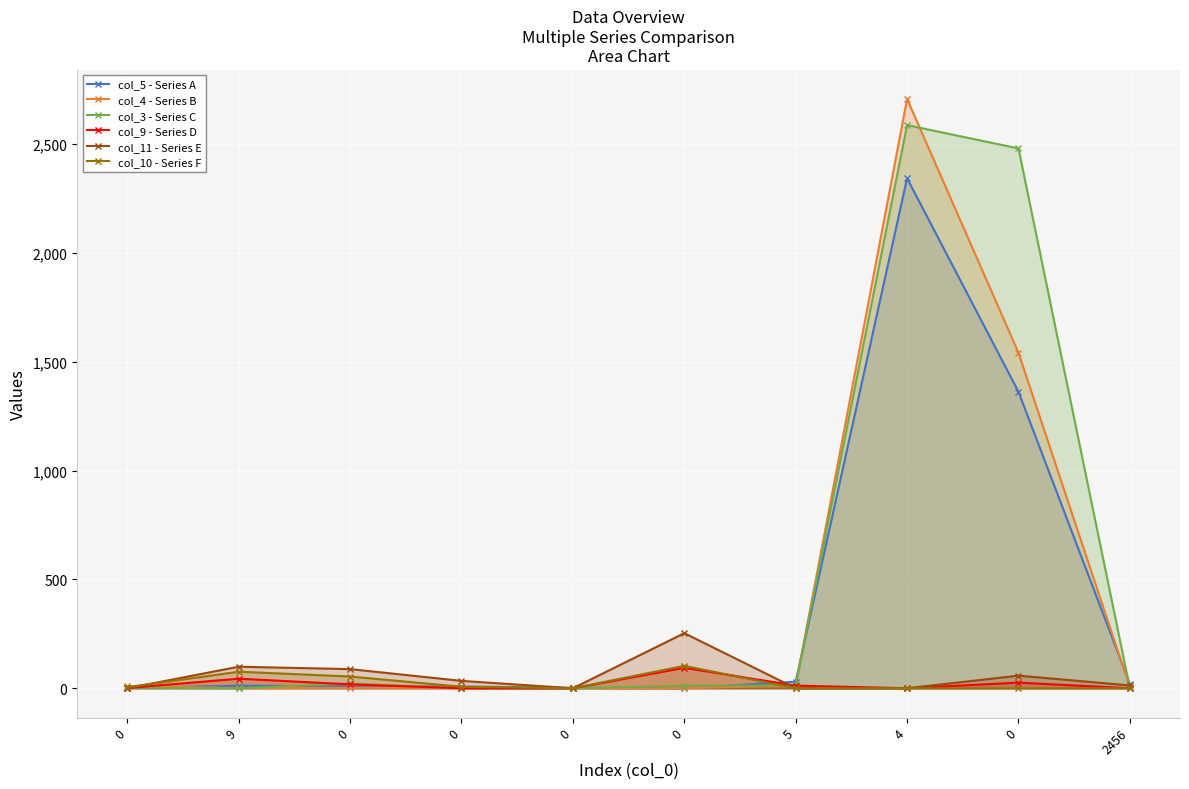

The value of col_4 - Series B at 0 is 928. True or false?

False